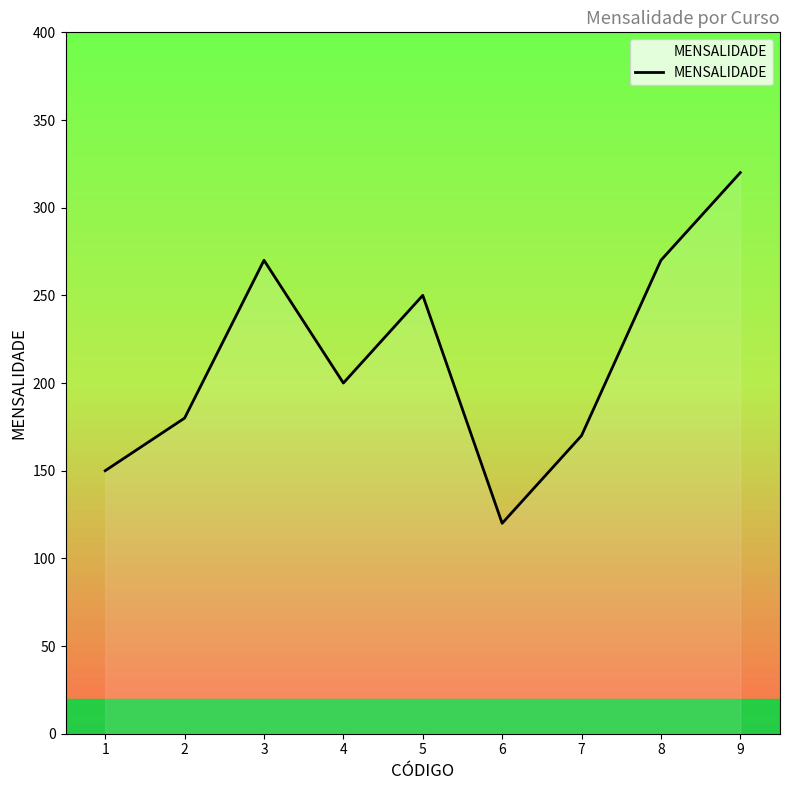

How many series are shown in this chart?

1